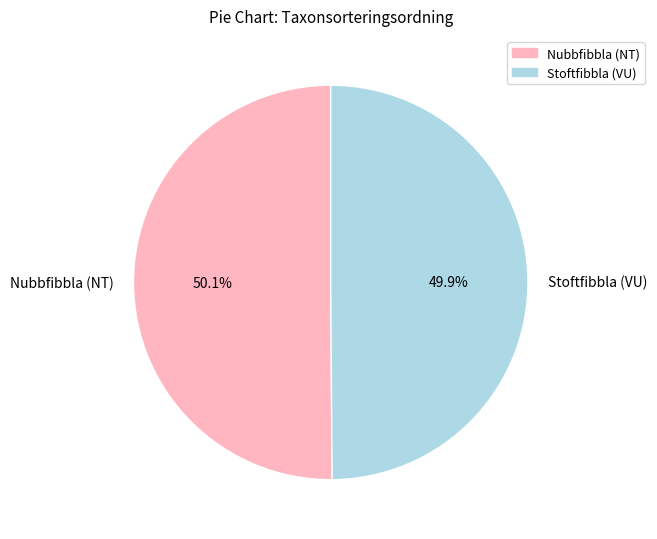

What is the ratio of the value at Nubbfibbla (NT) to the value at Stoftfibbla (VU)?

1.0